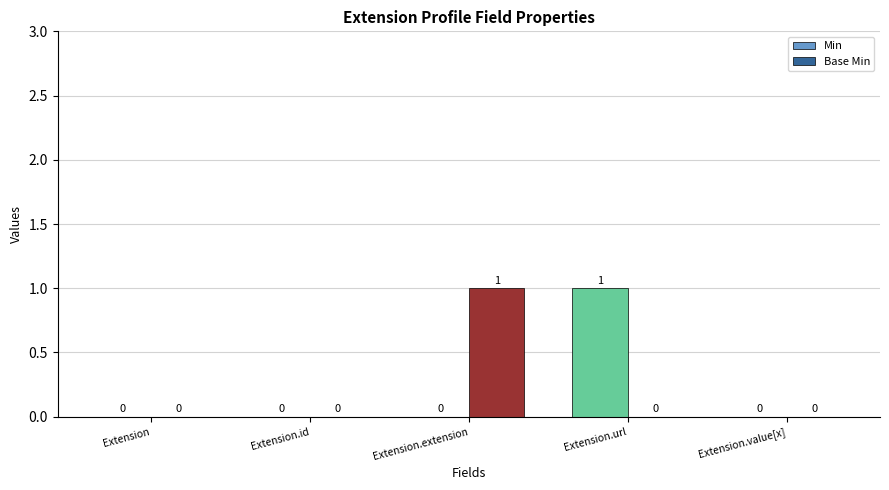

How many distinct data groups are displayed?

2